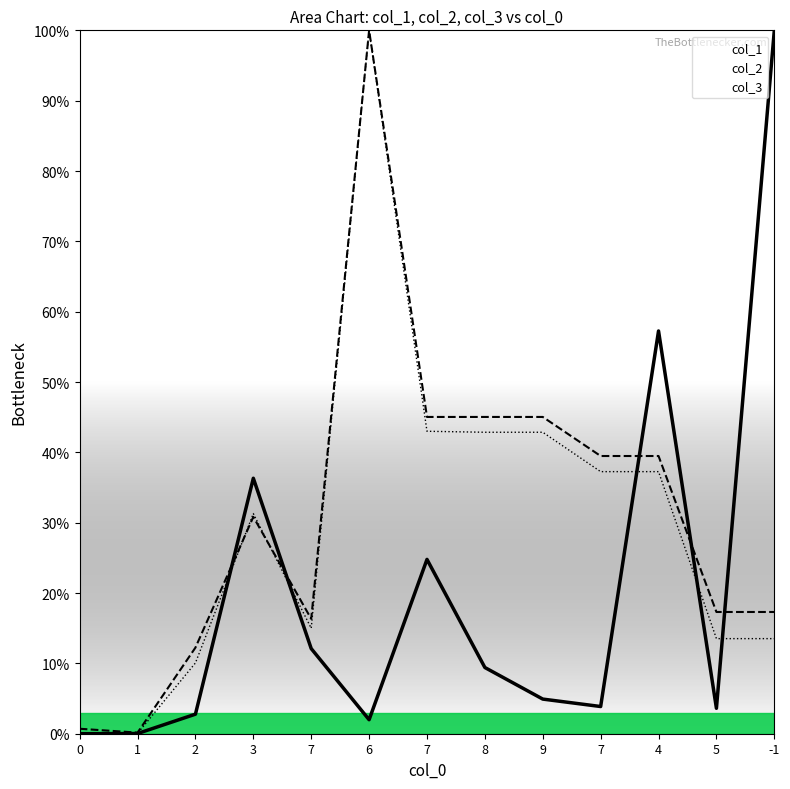

True or false: col_2 and col_1 cross at least once.

True